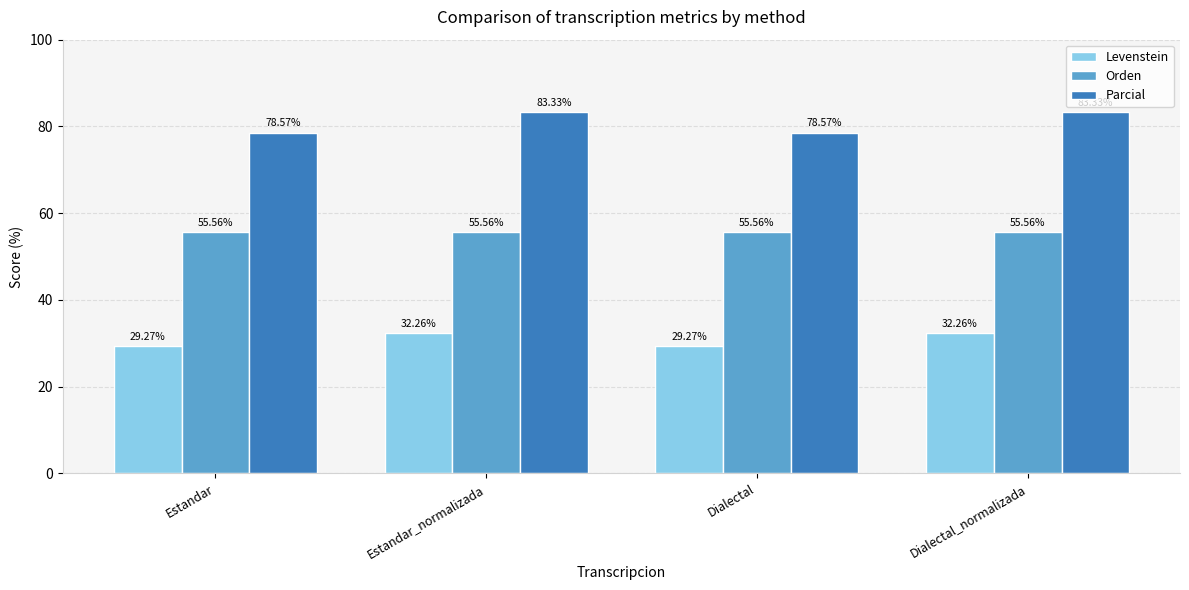

Is the value of Levenstein at Dialectal_normalizada greater than the value of Orden at Dialectal_normalizada?

No